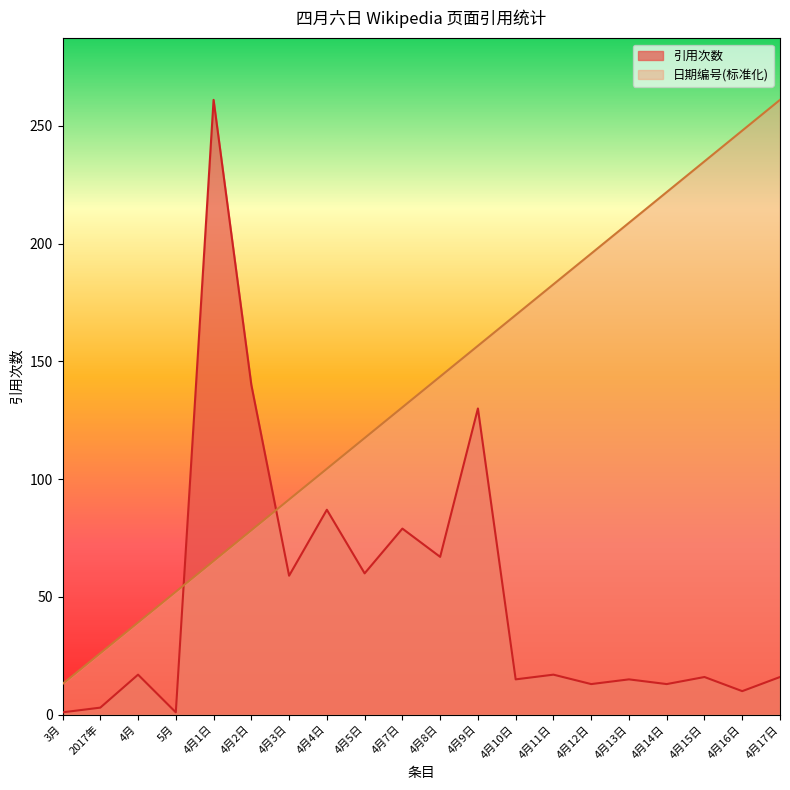

True or false: 日期编号 and 引用次数 cross at least once.

True